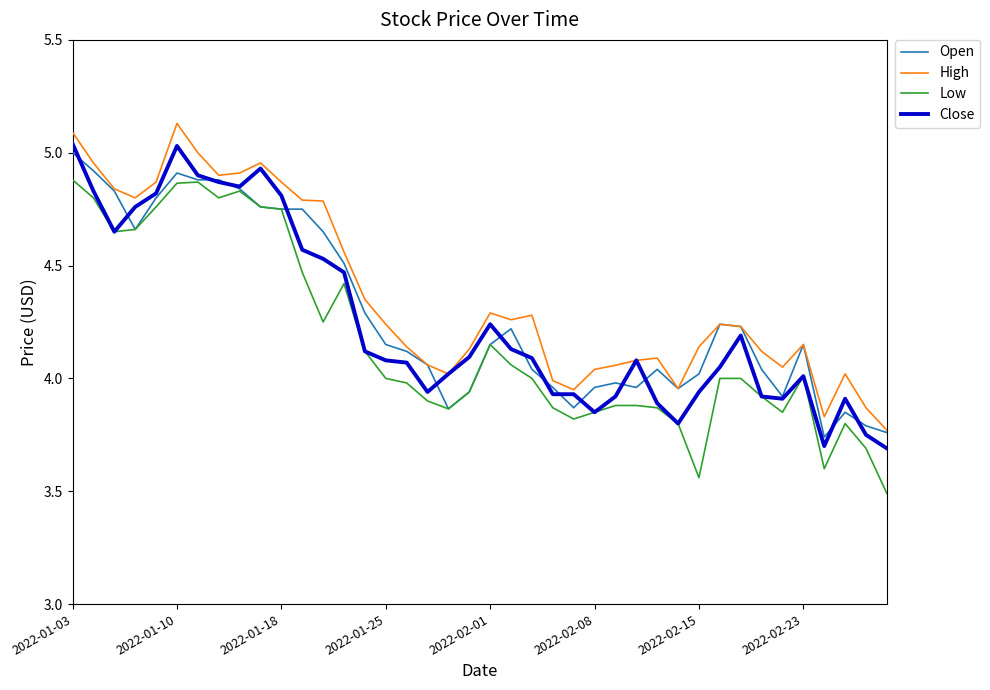

True or false: Low and High cross at least once.

False